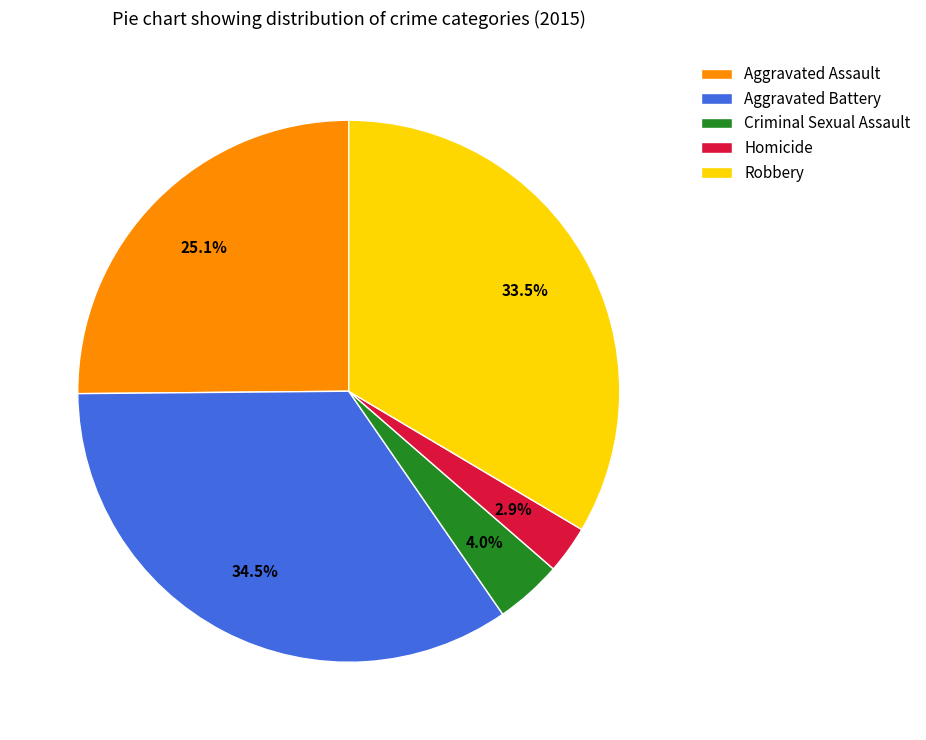

Rank the categories by value from lowest to highest.

Homicide, Criminal Sexual Assault, Aggravated Assault, Robbery, Aggravated Battery